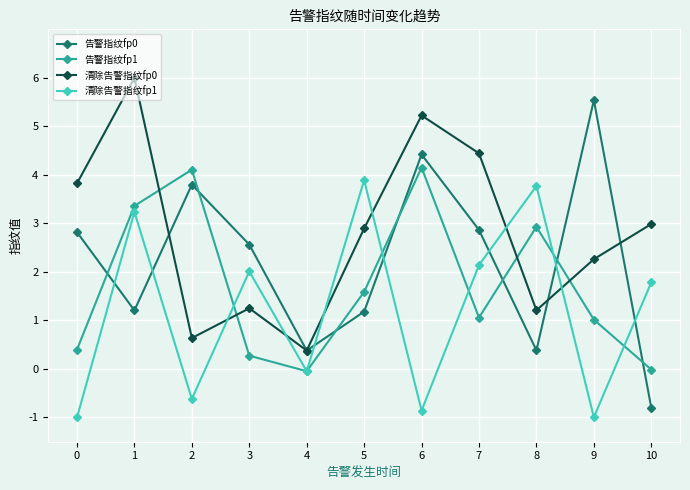

What is the spread (max minus min) of values at 0?

4.8